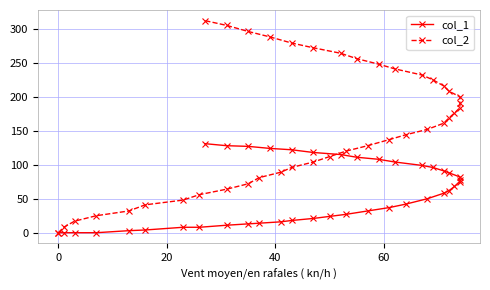

List the series in order of their peak value, lowest first.

col_1, col_2